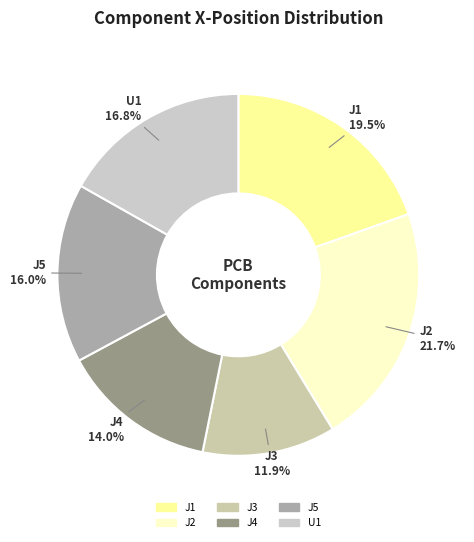

What percentage is the J1 slice, to the nearest percent?

20%